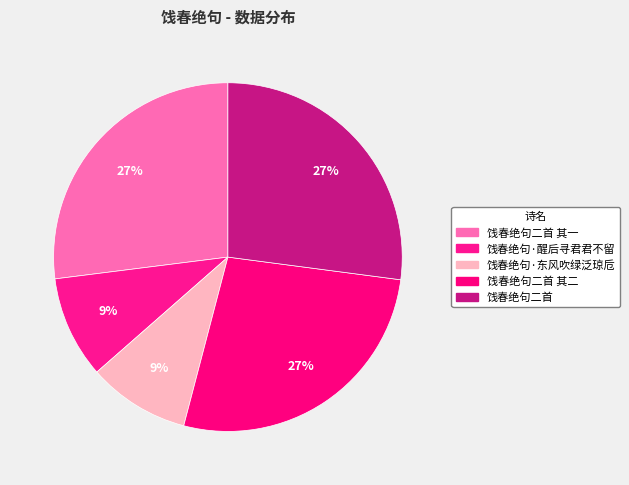

To the nearest percent, what portion does 饯春绝句·东风吹绿泛琼卮 represent?

9%